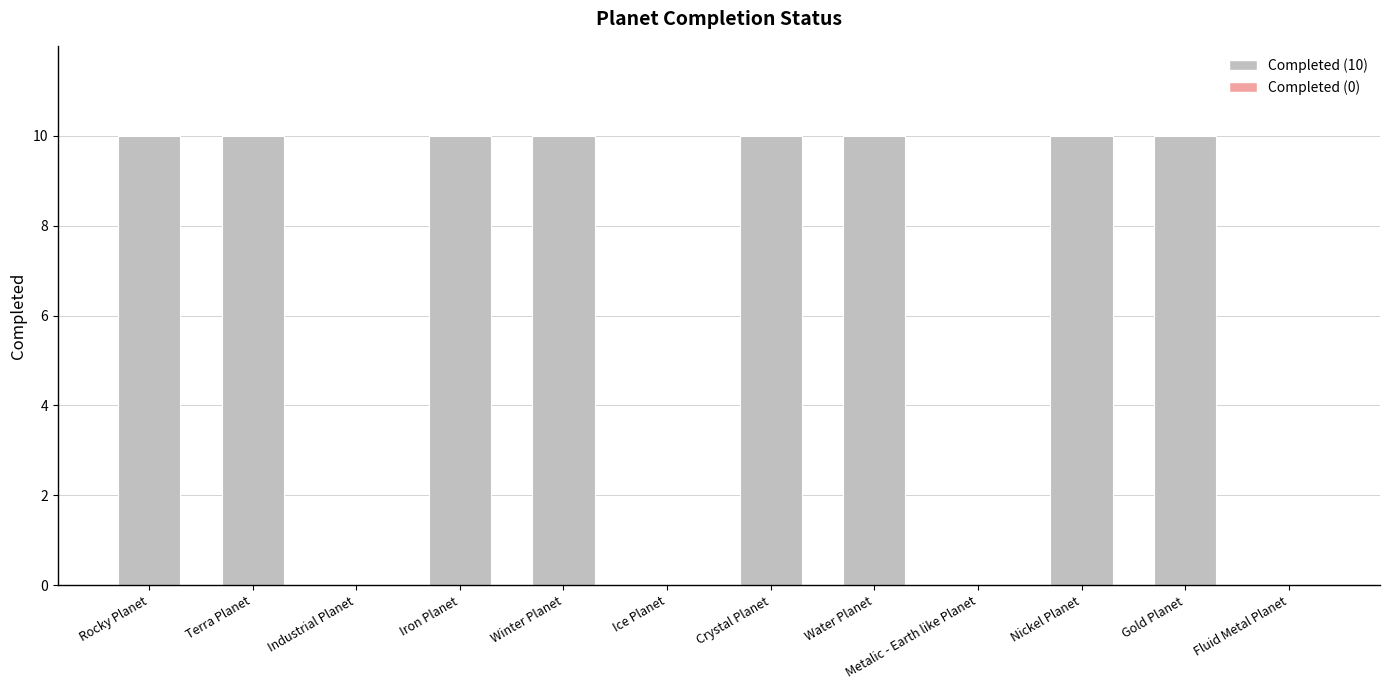

Reading right to left, extract all data points from this chart.

0	10	10	0	10	10	0	10	10	0	10	10